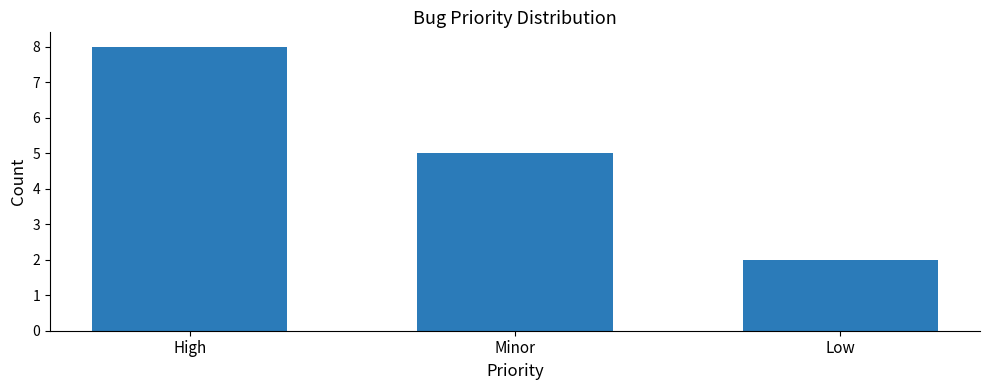

What position from the left is High?

1